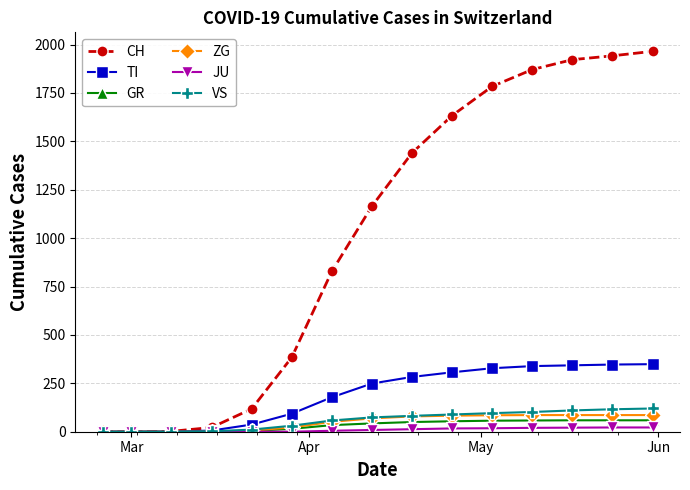

True or false: CH has more than 2 interior local peaks.

False